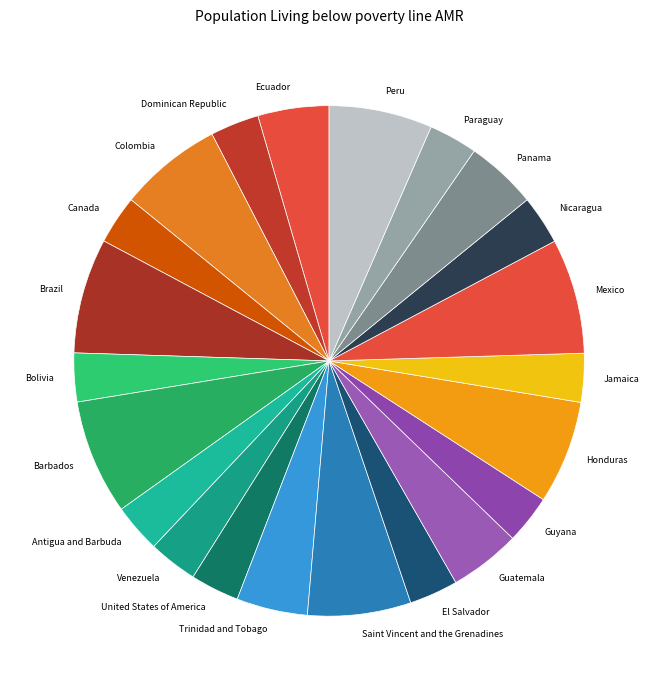

Is it true that Jamaica is 3% of the pie?

True